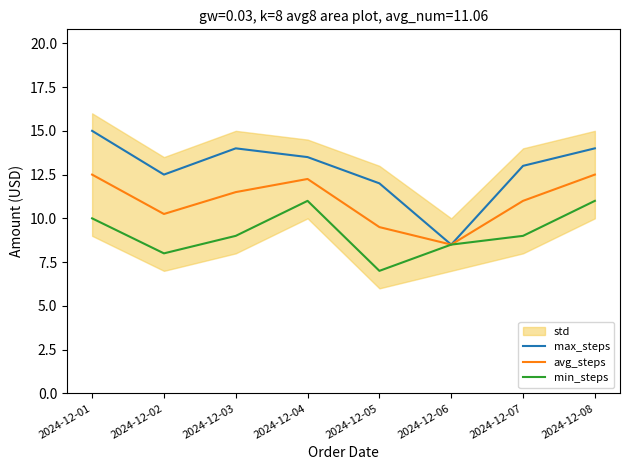

How many lines are shown in the chart?

3